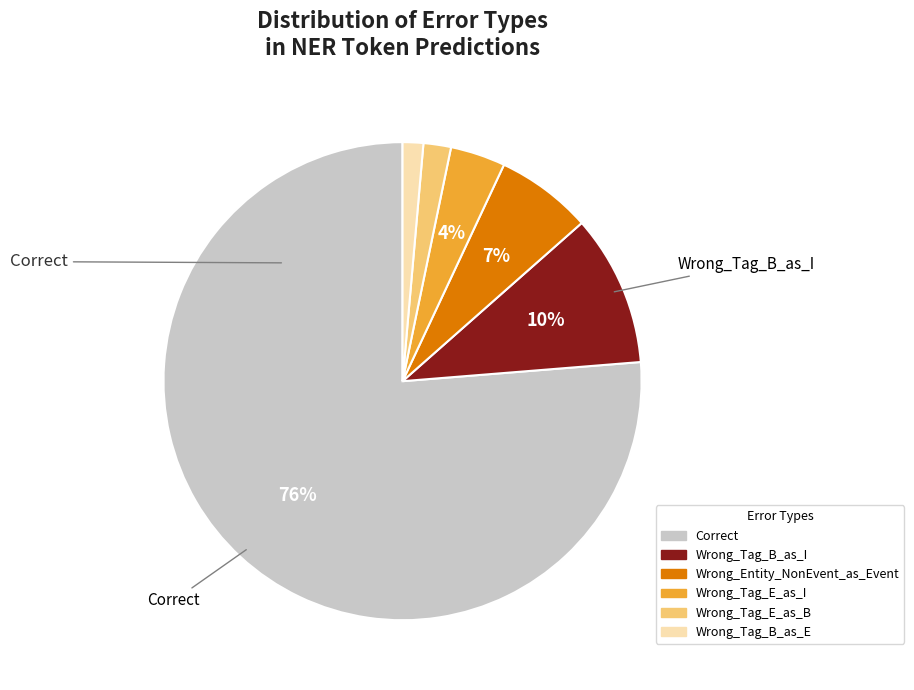

Which category has the biggest portion of the pie?

Correct